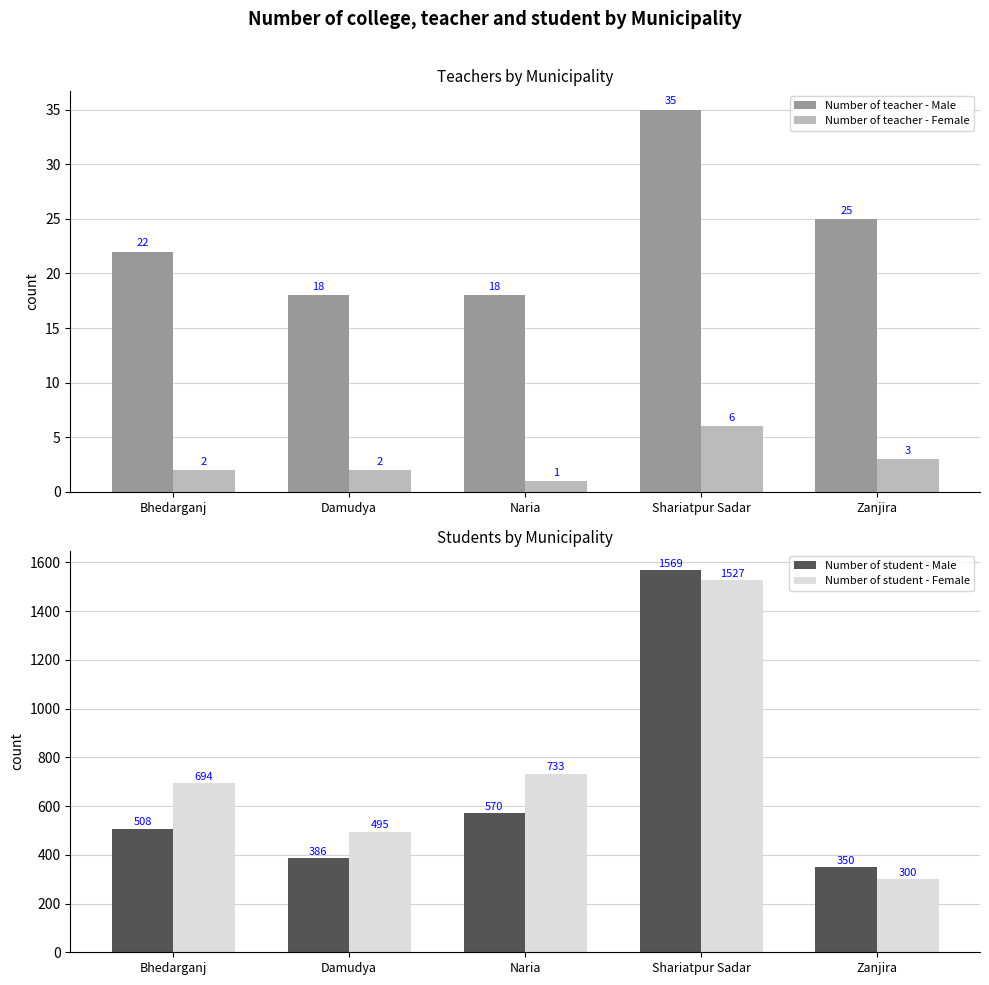

What value does the Number of teacher - Female series have at Bhedarganj?

2